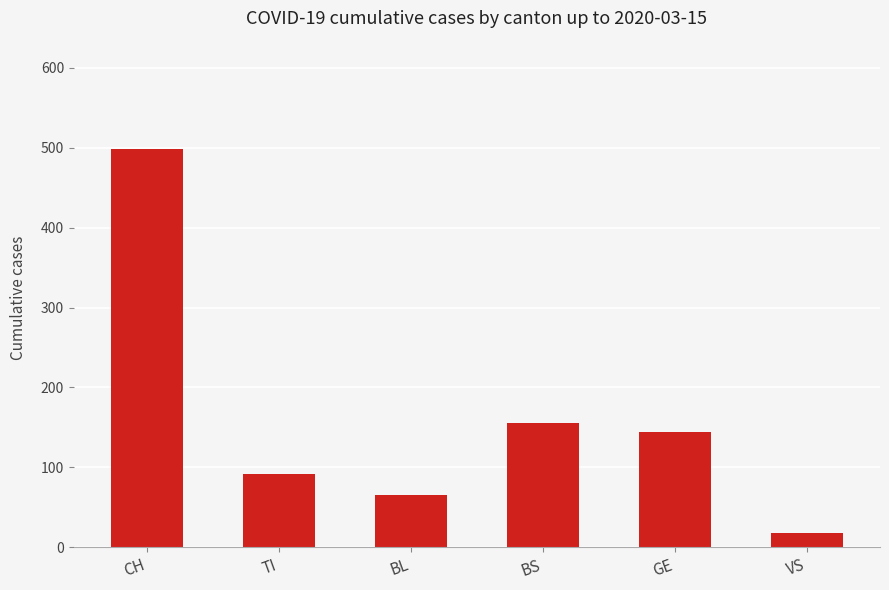

What is the minimum value shown in the chart?

18